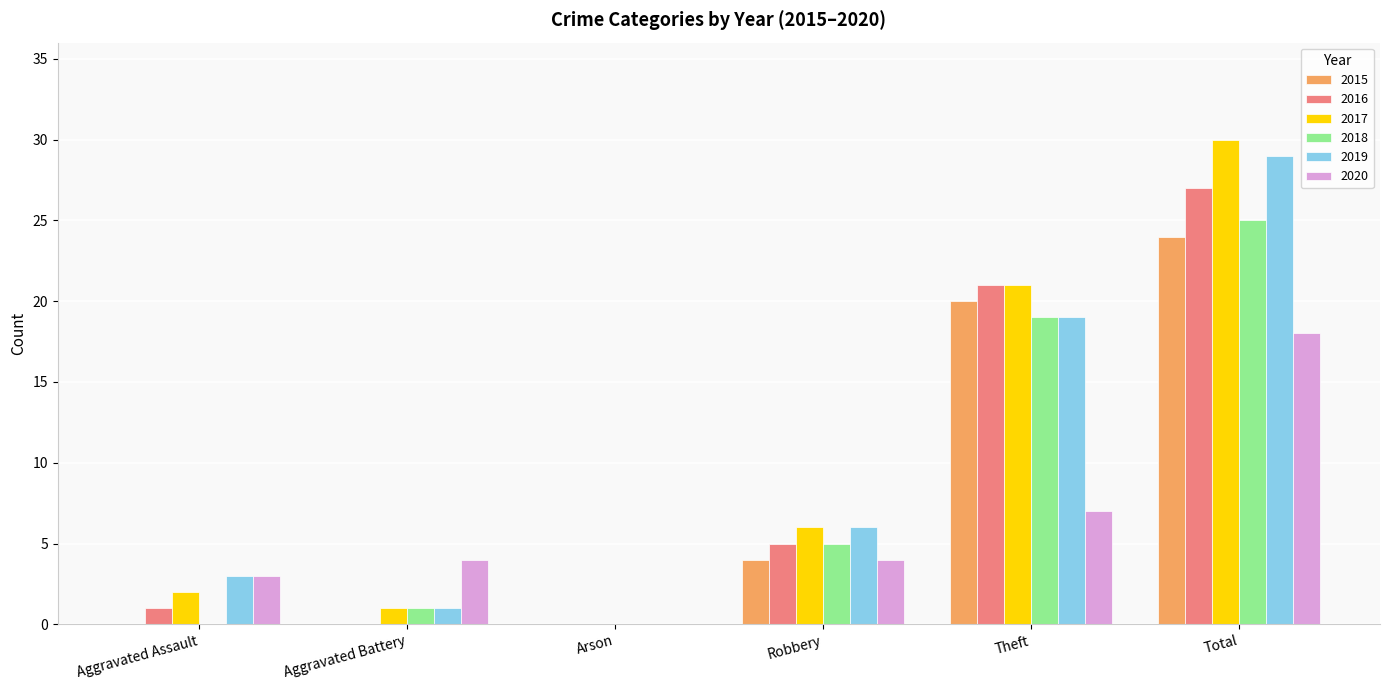

Reading left to right, transcribe all the data shown in this chart.

2015: Aggravated Assault=0	Aggravated Battery=0	Arson=0	Robbery=4	Theft=20	Total=24
2016: Aggravated Assault=1	Aggravated Battery=0	Arson=0	Robbery=5	Theft=21	Total=27
2017: Aggravated Assault=2	Aggravated Battery=1	Arson=0	Robbery=6	Theft=21	Total=30
2018: Aggravated Assault=0	Aggravated Battery=1	Arson=0	Robbery=5	Theft=19	Total=25
2019: Aggravated Assault=3	Aggravated Battery=1	Arson=0	Robbery=6	Theft=19	Total=29
2020: Aggravated Assault=3	Aggravated Battery=4	Arson=0	Robbery=4	Theft=7	Total=18